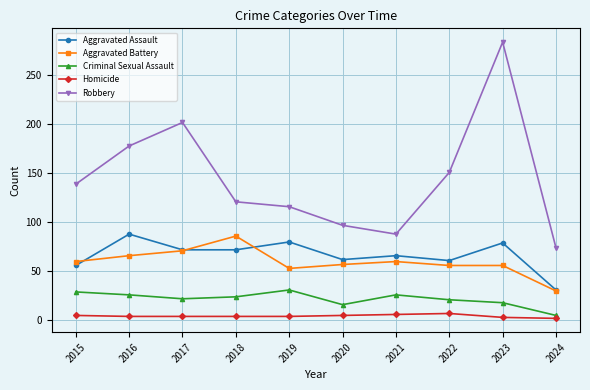

At how many categories does at least one series exceed 19?

10